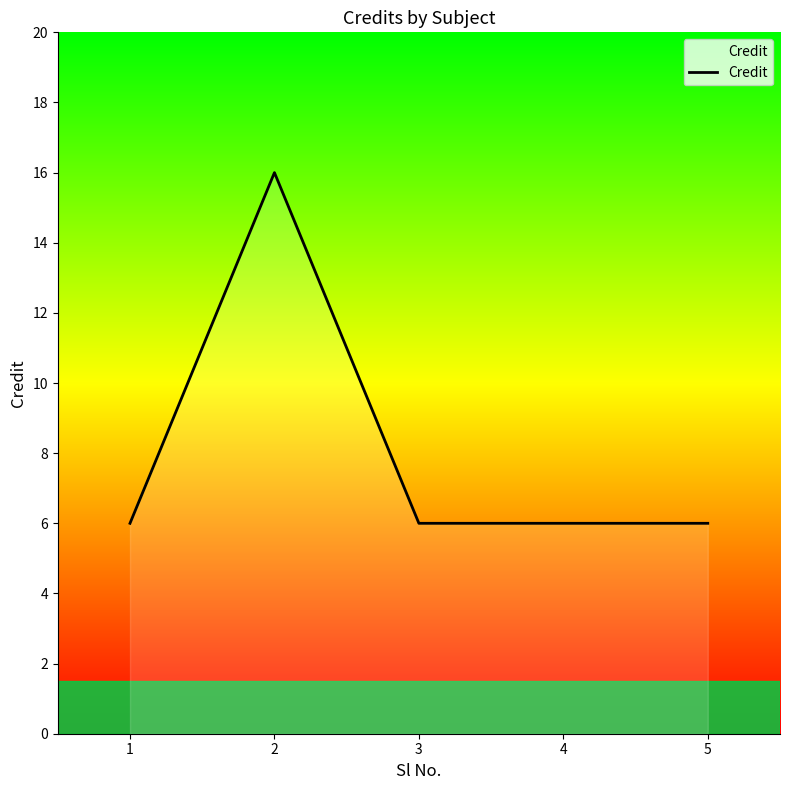

Reading left to right, what are all the values shown in this chart?

6	16	6	6	6